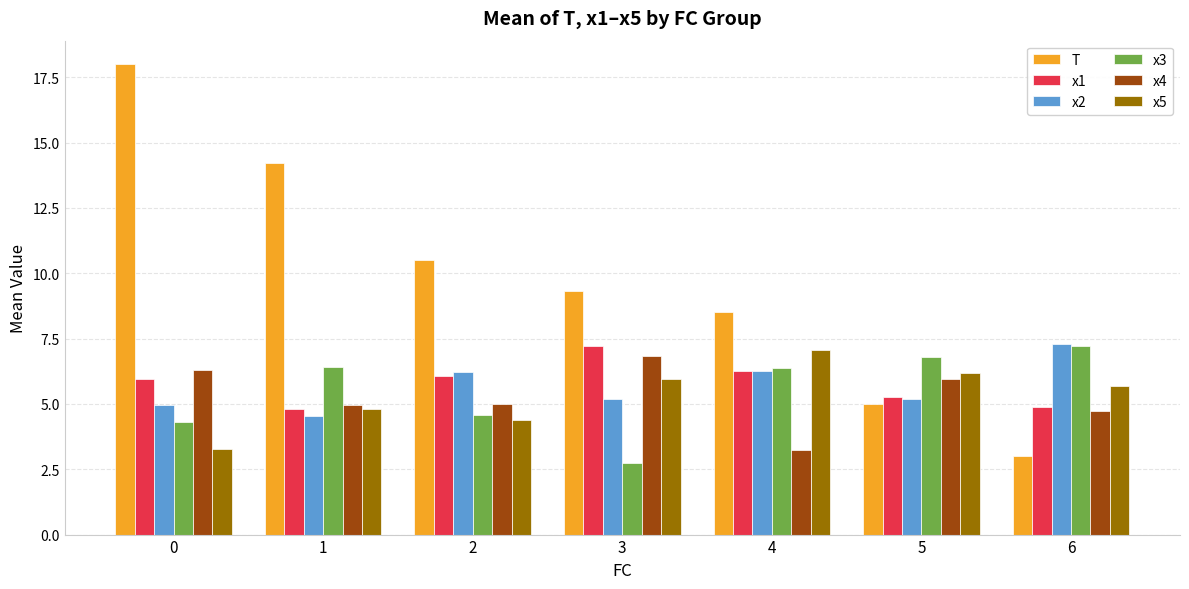

How many bars are there in total?

42